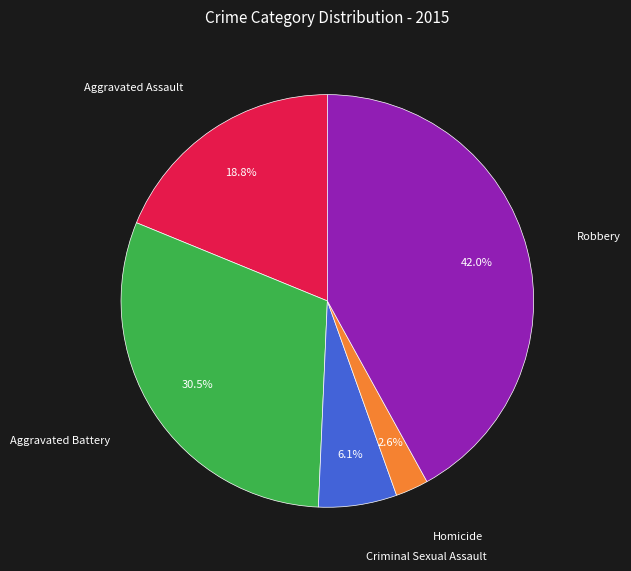

To the nearest percent, what is the combined percentage of Criminal Sexual Assault and Aggravated Battery?

37%